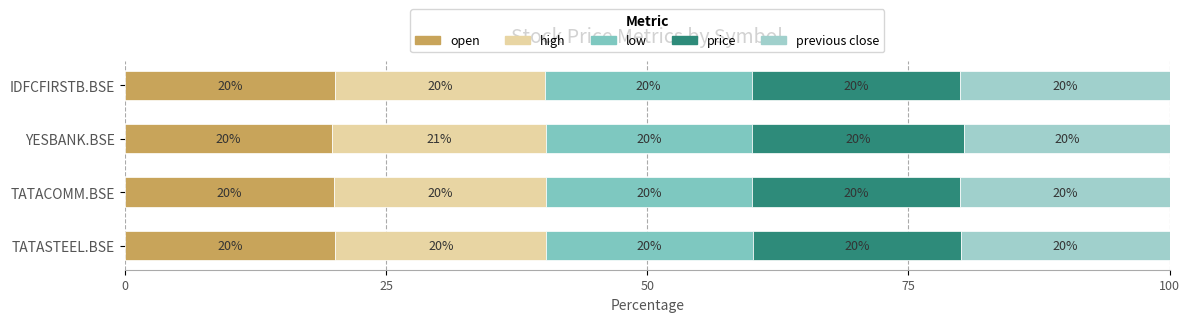

How many low values are between 19 and 20?

4